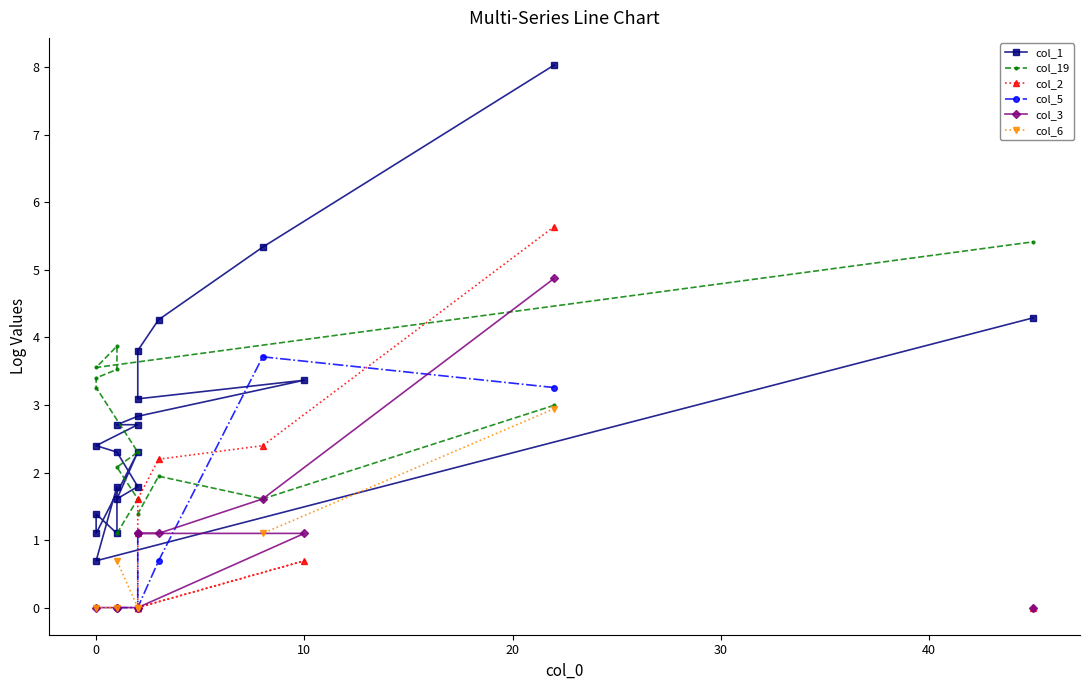

How many interior local valleys does the col_1 series have?

5